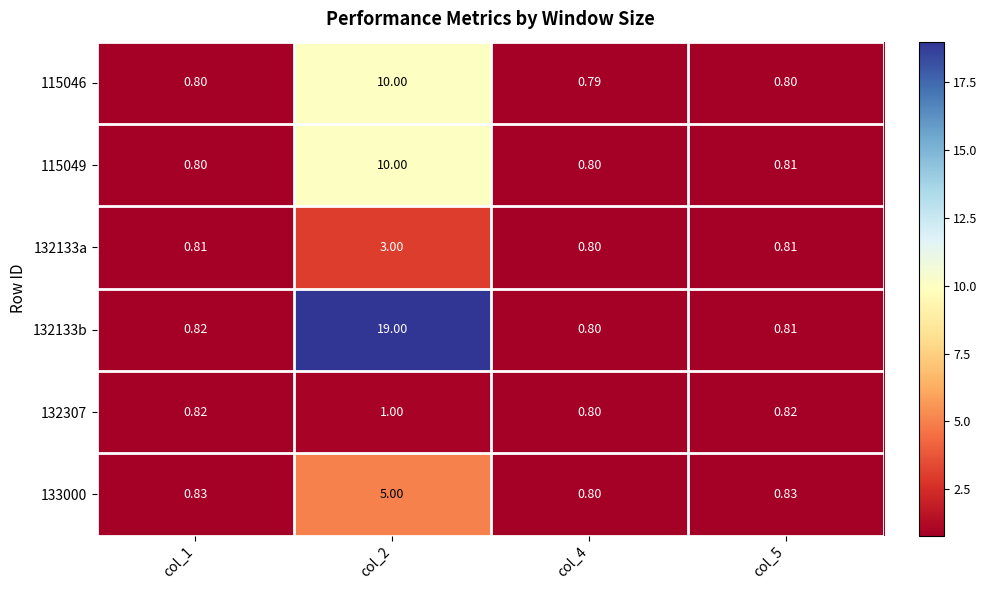

Which category has the highest value across all series?

col_2